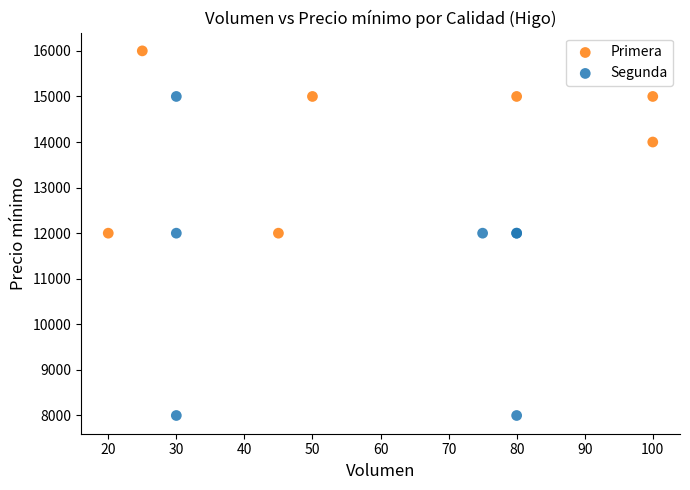

Which series reaches the maximum Y coordinate?

Primera